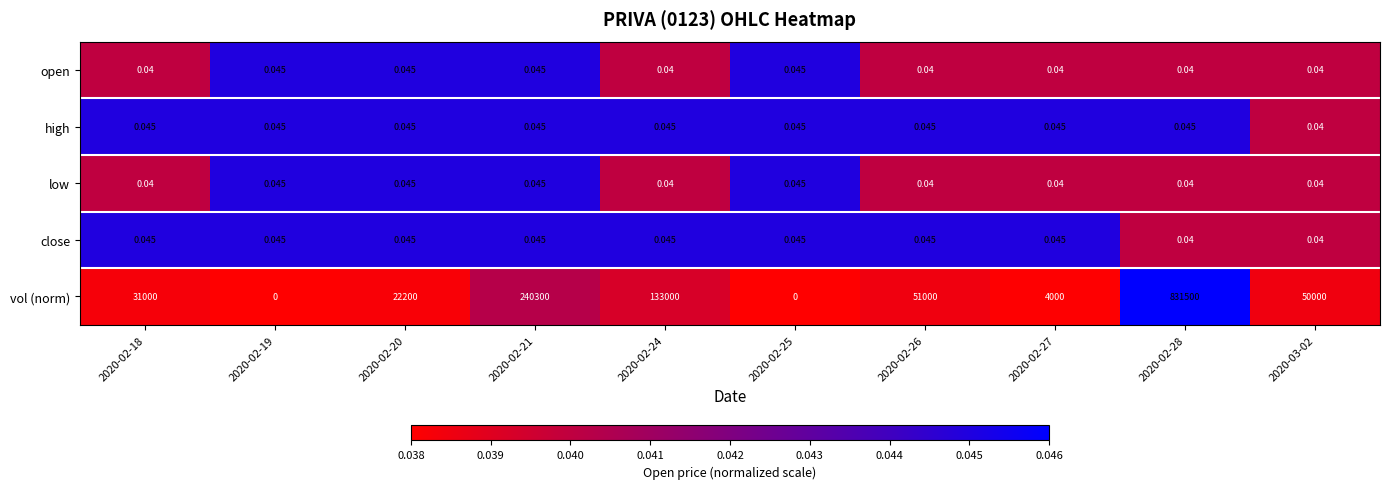

How many series are shown in this chart?

5